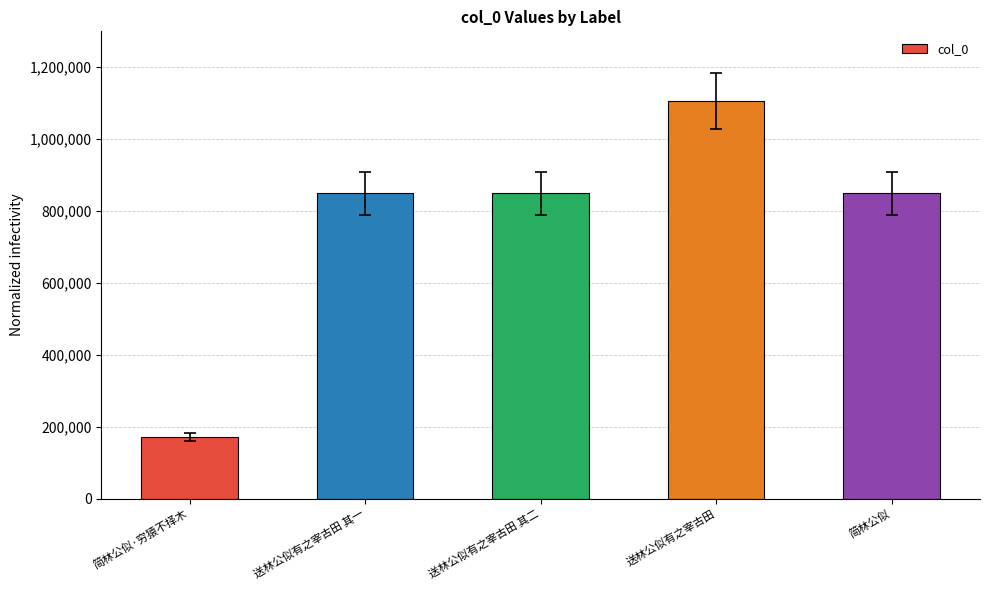

True or false: the data shows 1106277 at 送林公似有之宰古田.

True